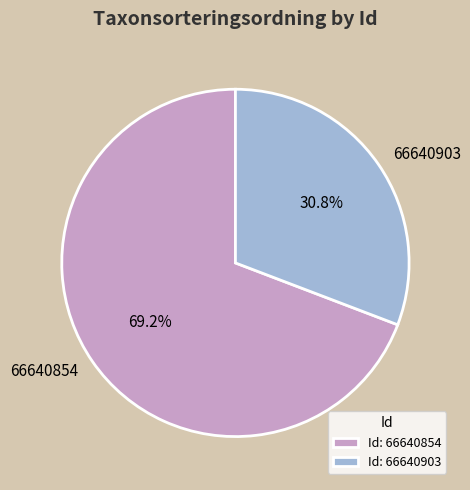

Does 66640854 represent more than half of the total?

Yes